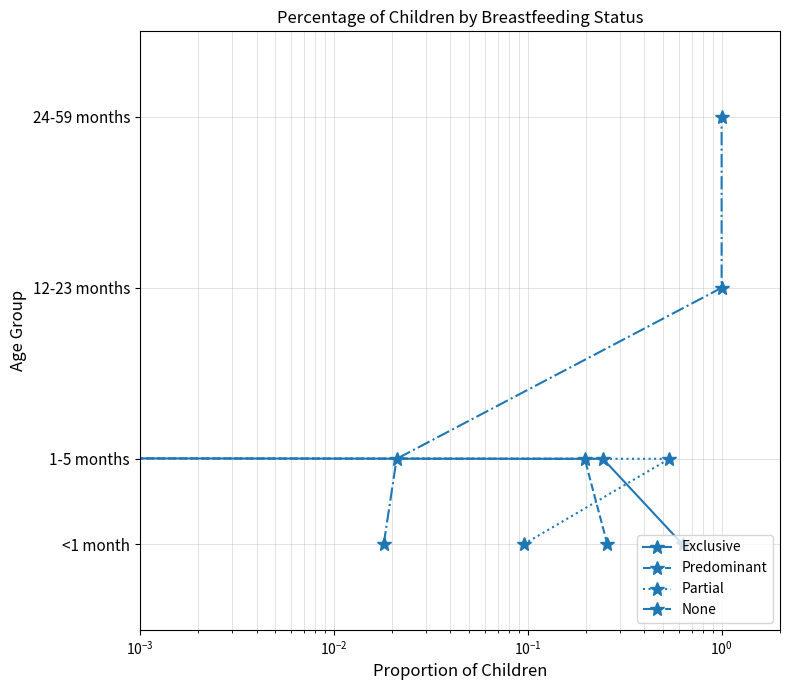

True or false: Exclusive and Predominant intersect in this chart.

False